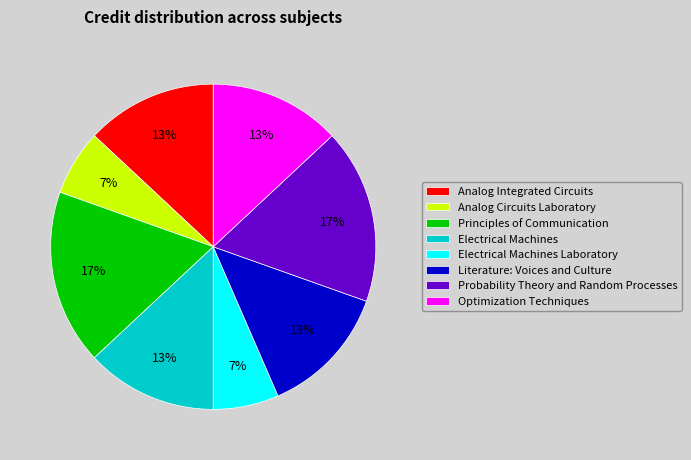

Is there any slice that represents more than half of the pie?

No